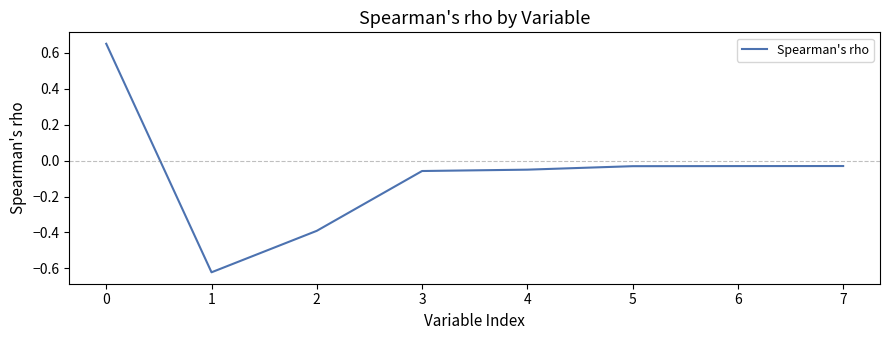

What is the difference between the maximum and second lowest values?

1.0